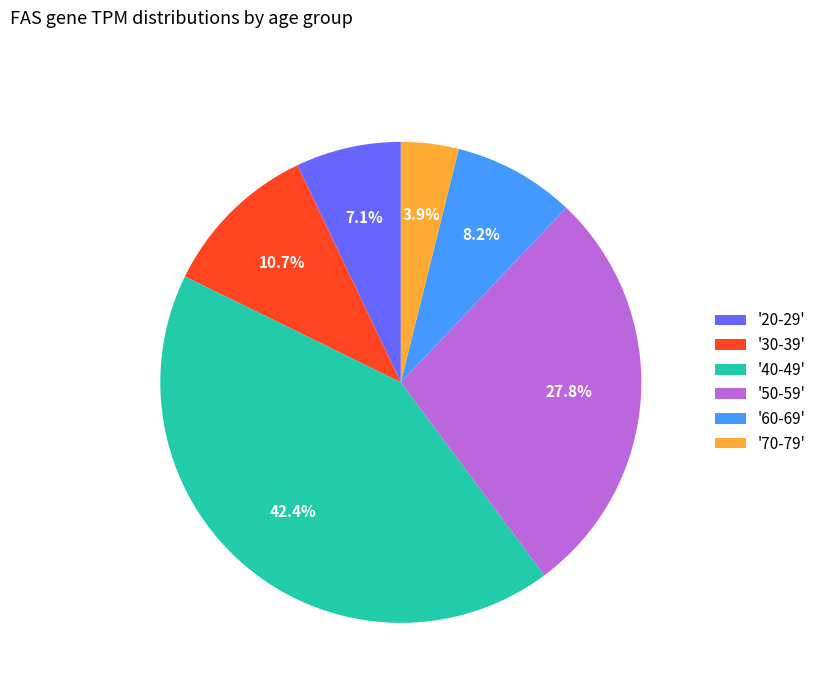

Does '60-69' account for over 50% of the chart?

No